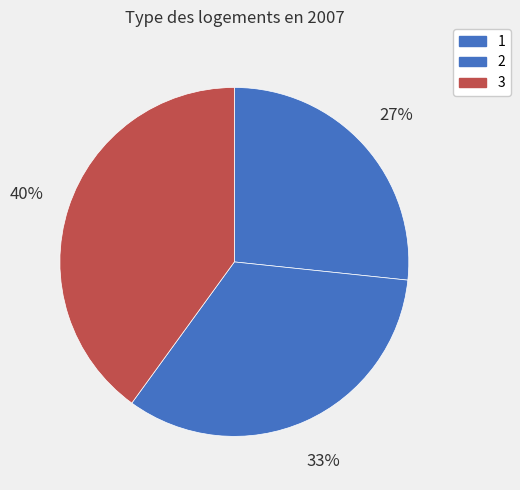

How many segments does this pie chart have?

3